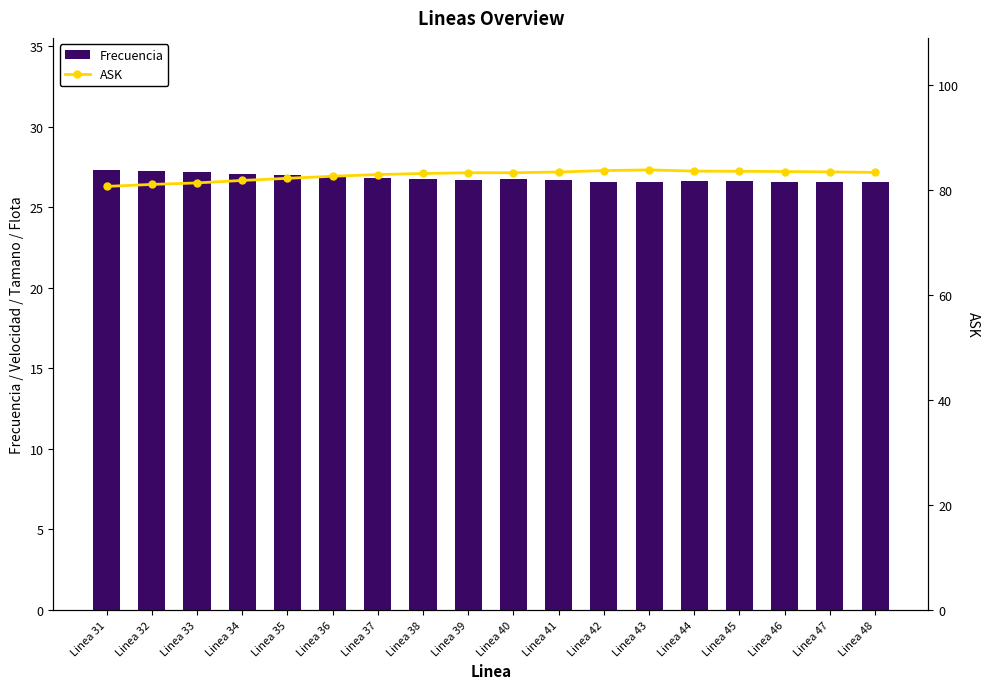

The value of ASK at Linea 48 is 113.8. True or false?

False